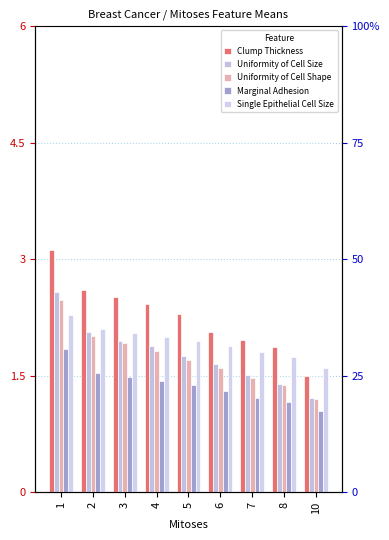

Between 4 and 5, which series saw the biggest shift?

Clump Thickness